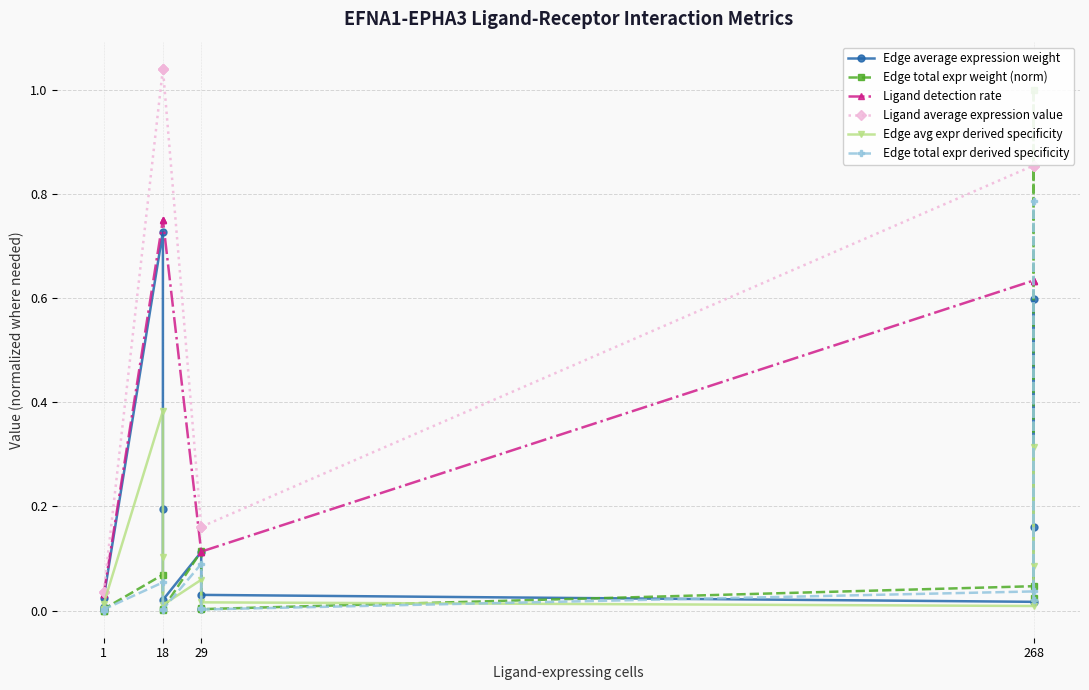

What is the sum of all Edge total expr derived specificity values?

1.0